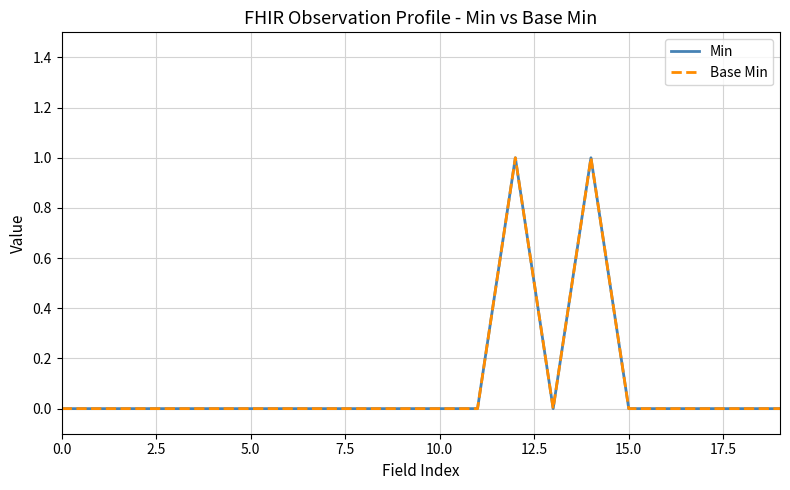

Does the chart have visible grid lines?

Yes